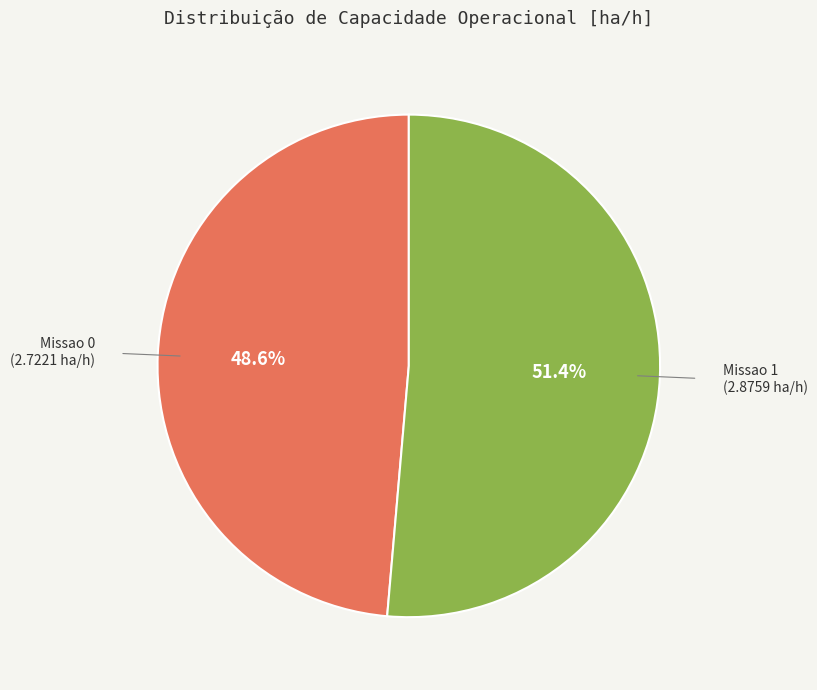

Does any single category account for the majority?

Yes